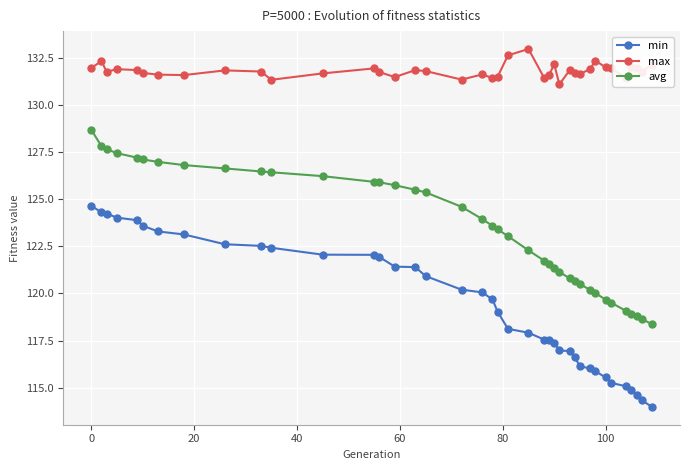

Rank the series by their maximum value, from lowest to highest.

min, avg, max